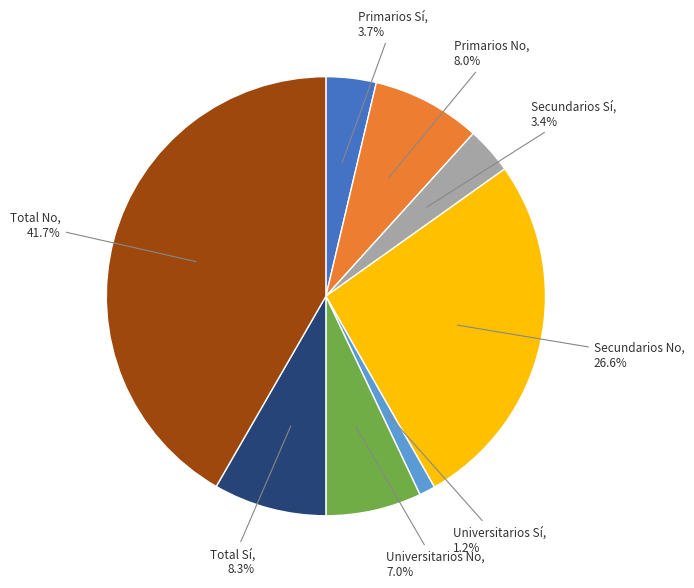

What is the largest slice in the pie chart?

Total No